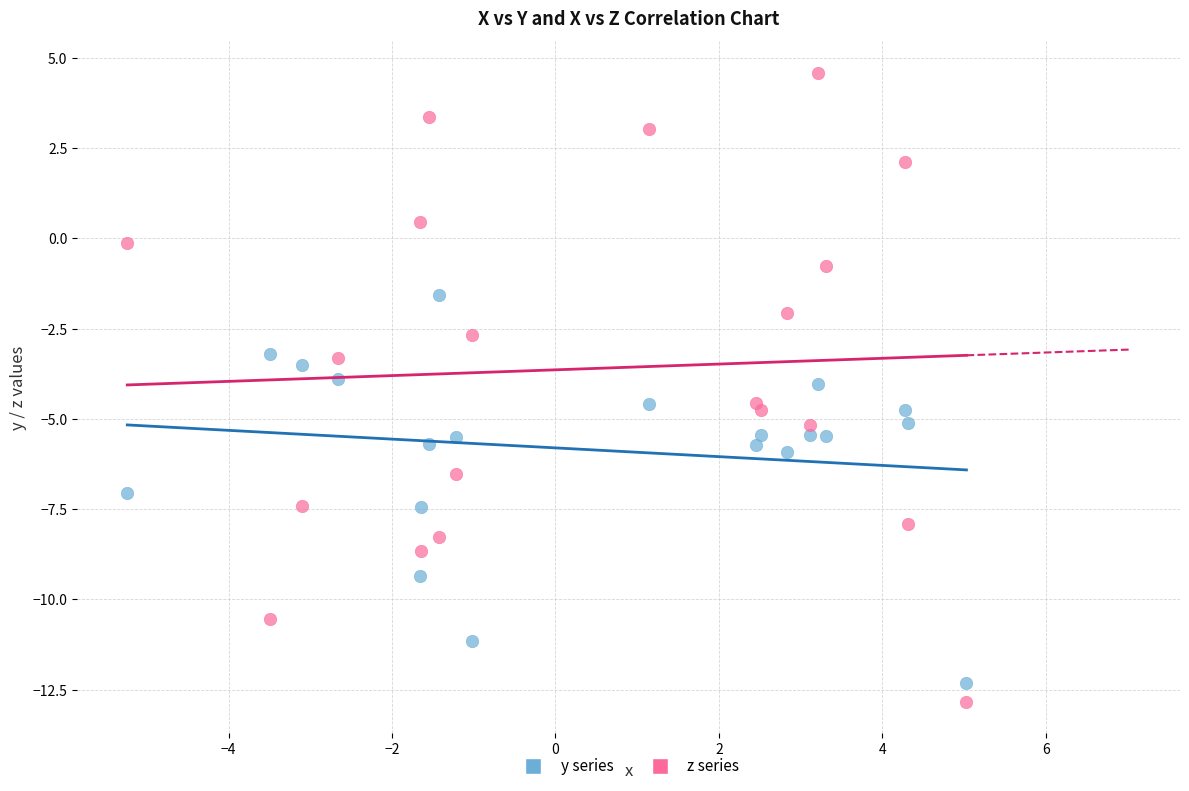

Across all data points, what is the range of Y values (max minus min)?

17.4